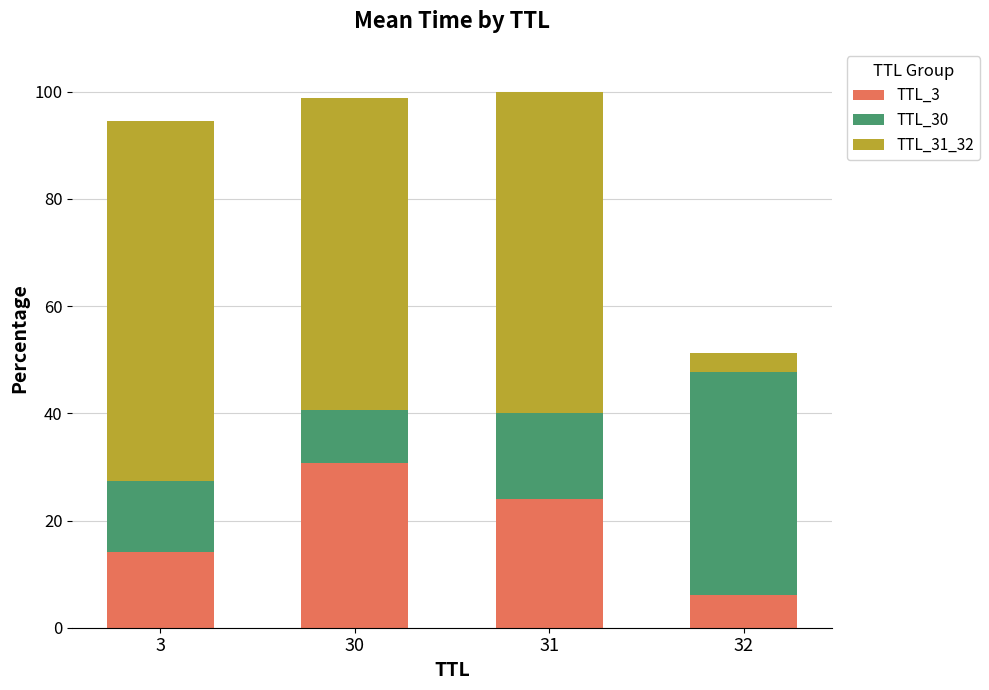

What is the difference between the second highest and minimum values in the TTL_3 series?

17.9